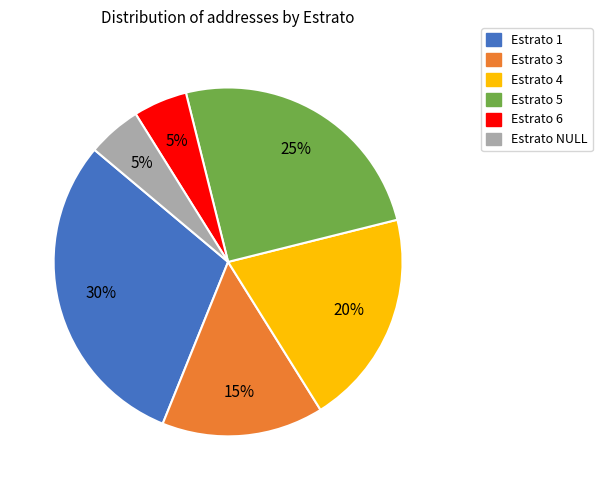

Is there any slice that represents more than half of the pie?

No